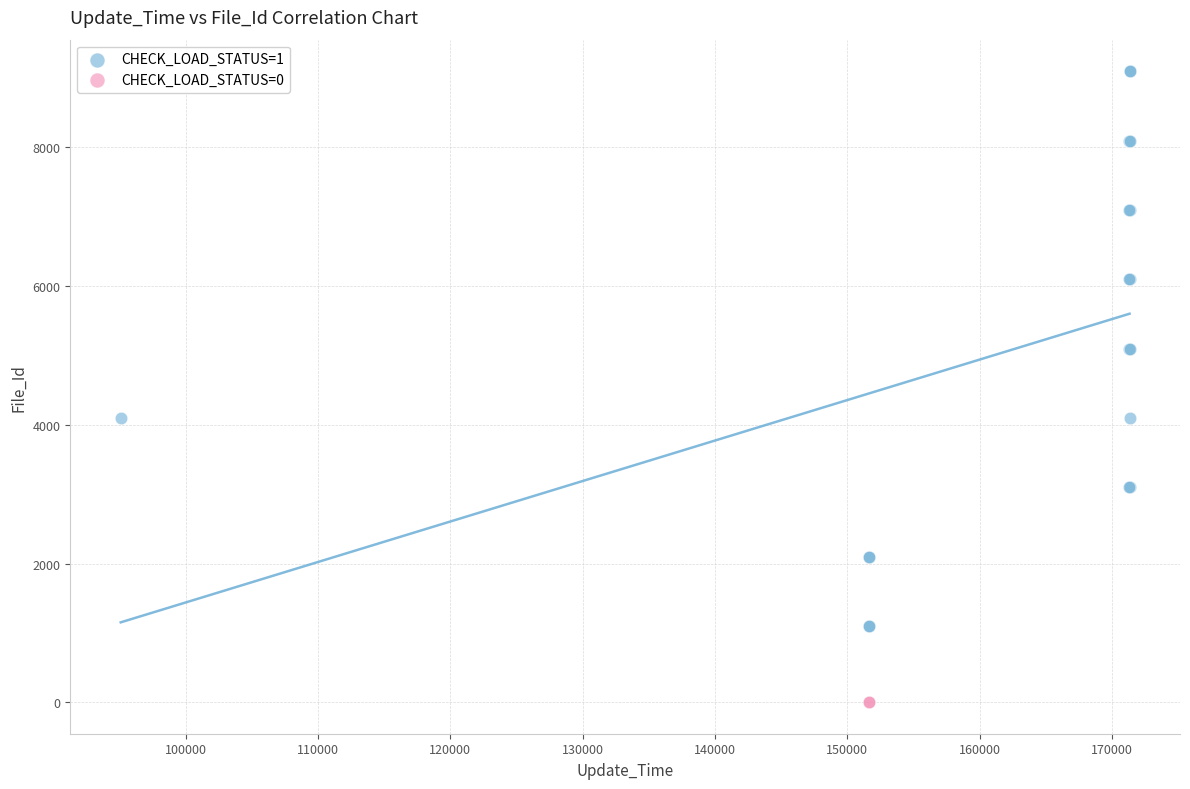

What are all the series names shown in the legend?

CHECK_LOAD_STATUS=1, CHECK_LOAD_STATUS=0